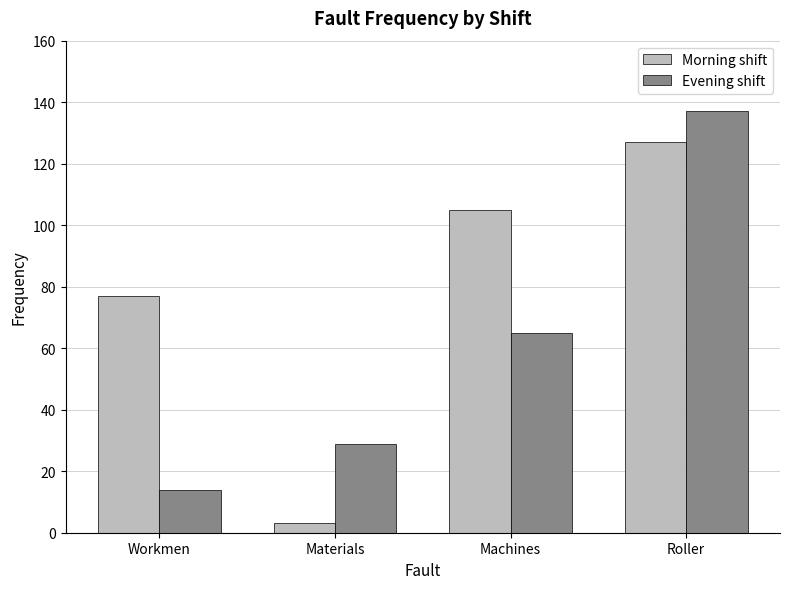

How many groups of bars are there?

4